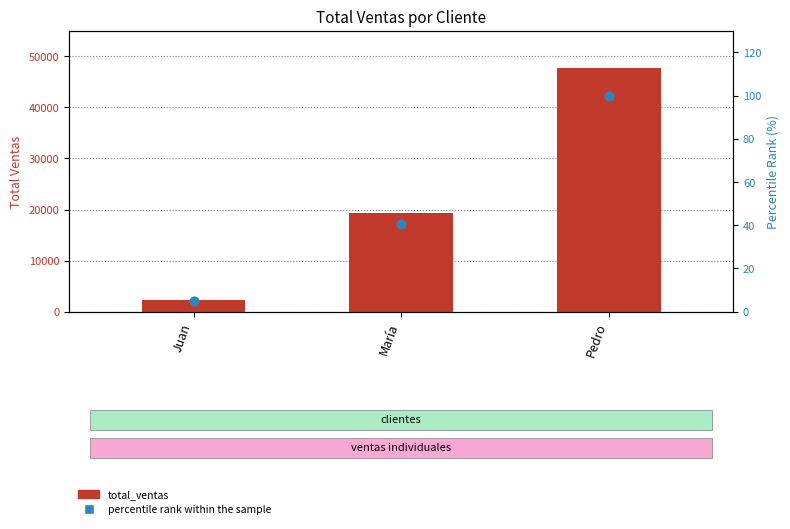

Which series contains the highest Y value?

total_ventas